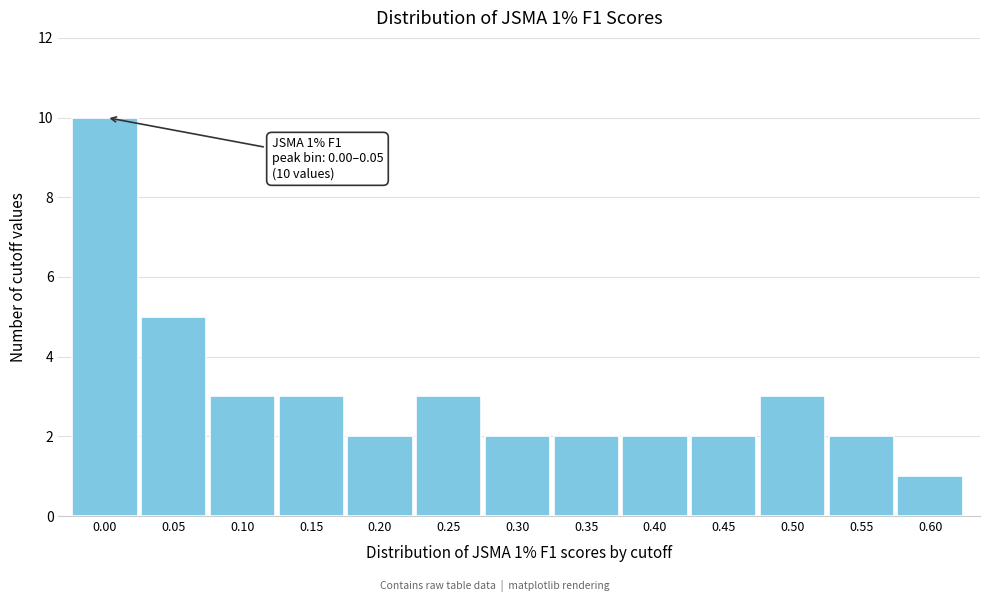

Reading left to right, list all the values displayed in this chart.

0.00=10	0.05=5	0.10=3	0.15=3	0.20=2	0.25=3	0.30=2	0.35=2	0.40=2	0.45=2	0.50=3	0.55=2	0.60=1